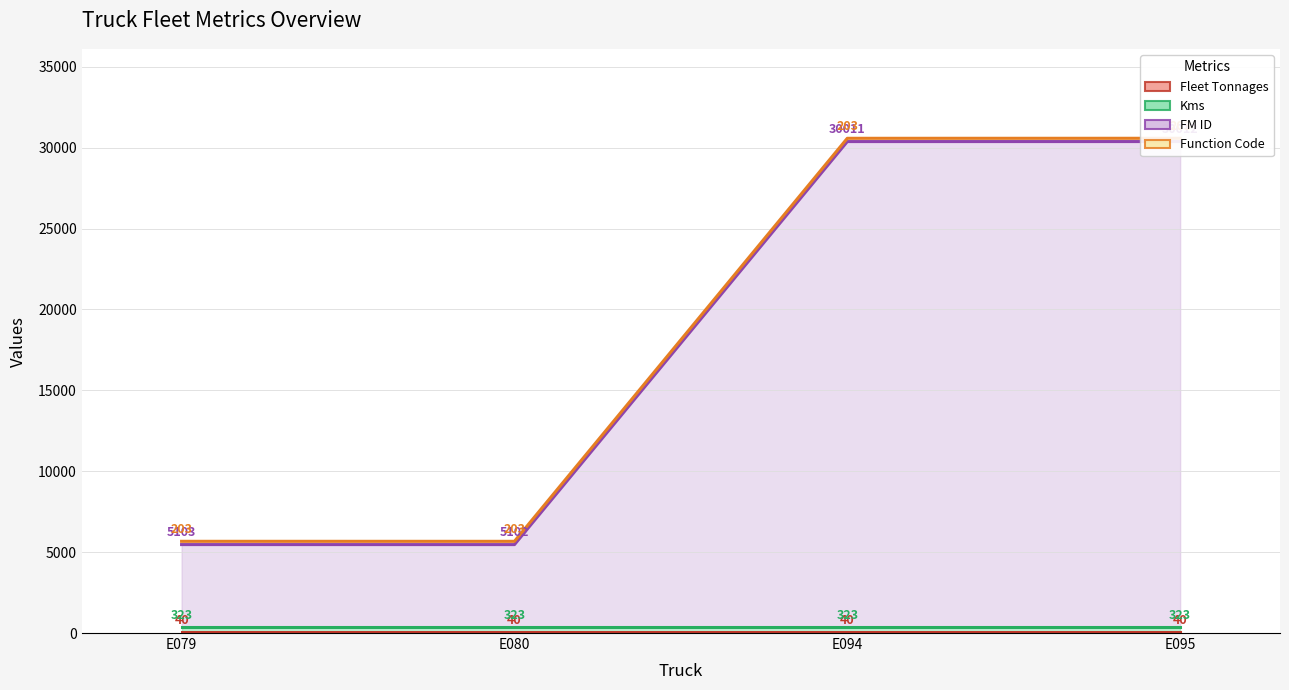

Does the chart display data point markers on the line(s)?

No